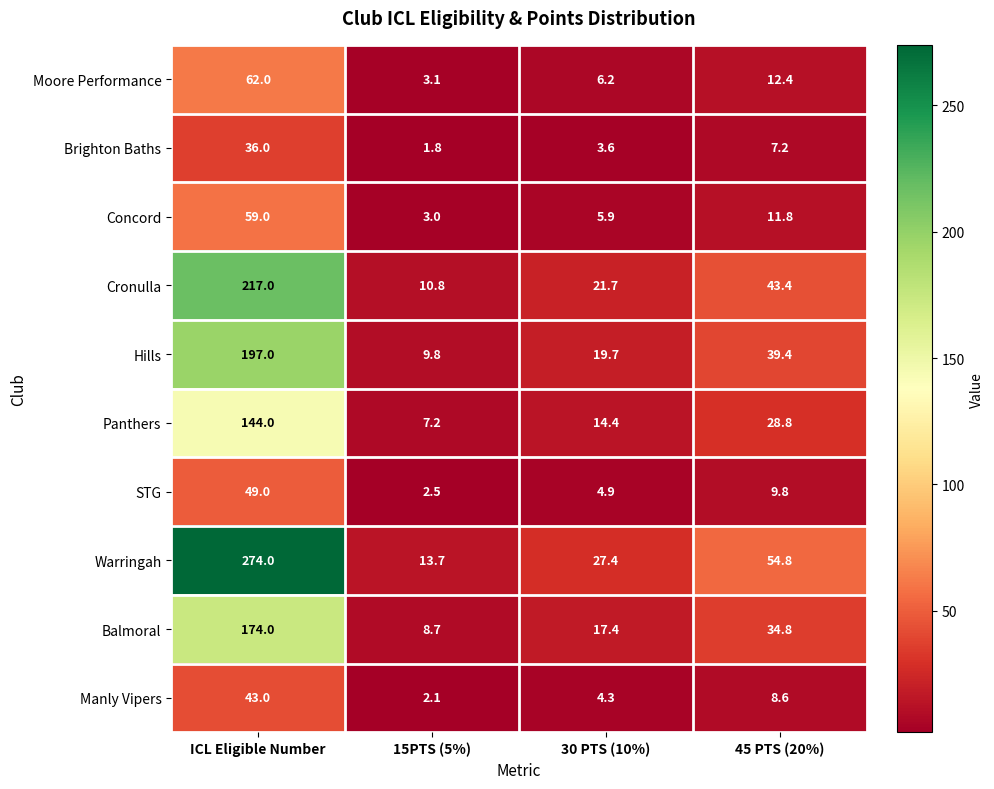

At how many categories does at least one series exceed 92?

1